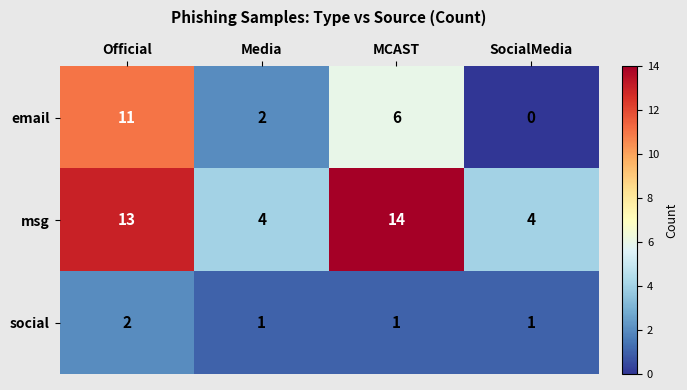

Reading left to right, list all the values displayed in this chart.

email: 11	2	6	0
msg: 13	4	14	4
social: 2	1	1	1